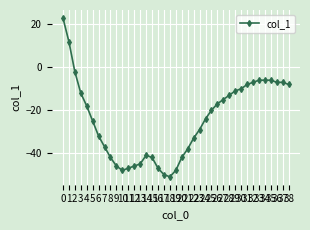

What is the value of the 18th point from the left?

-50